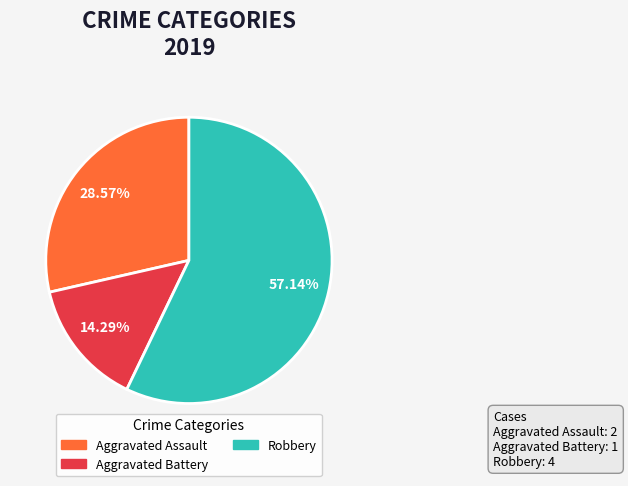

Does any single category account for the majority?

Yes